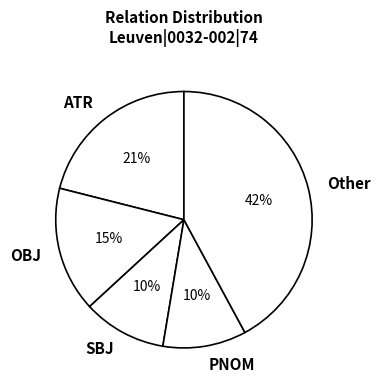

Between ATR and SBJ, which is larger?

ATR